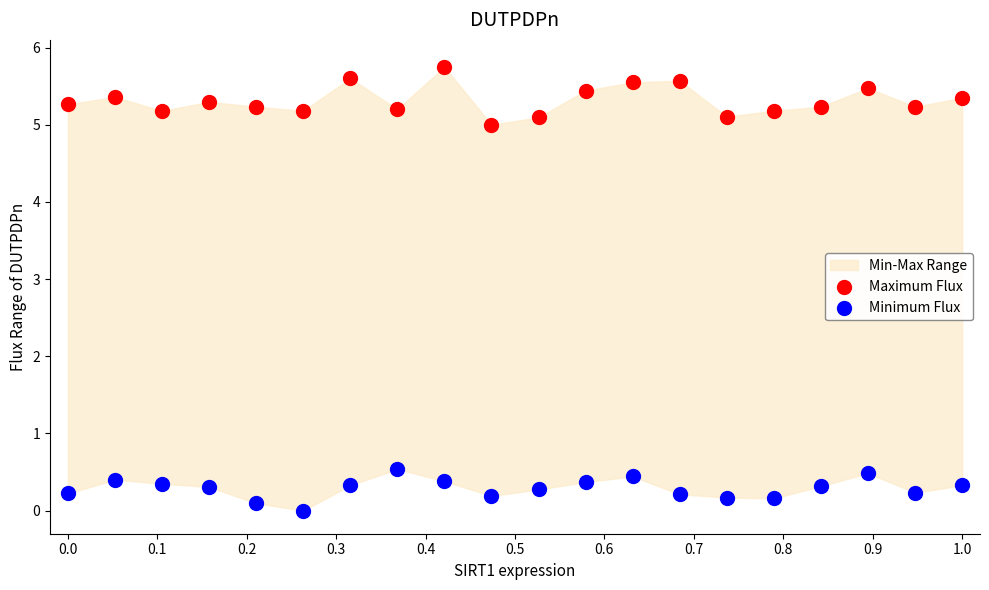

Which series contains the highest Y value?

Maximum Flux